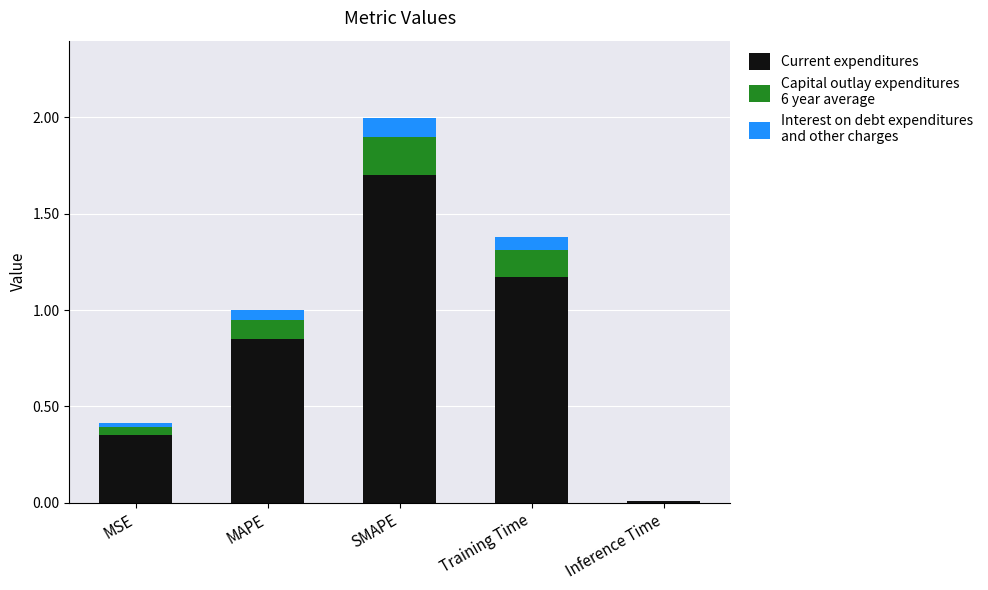

How many series are shown in this chart?

3